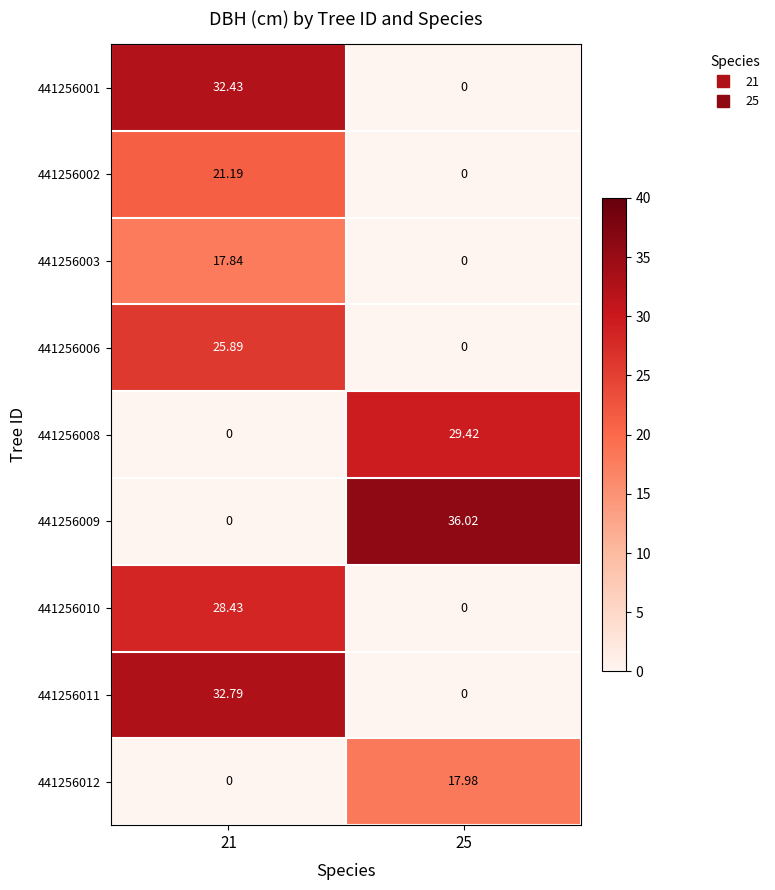

What is the greatest value displayed?

36.0